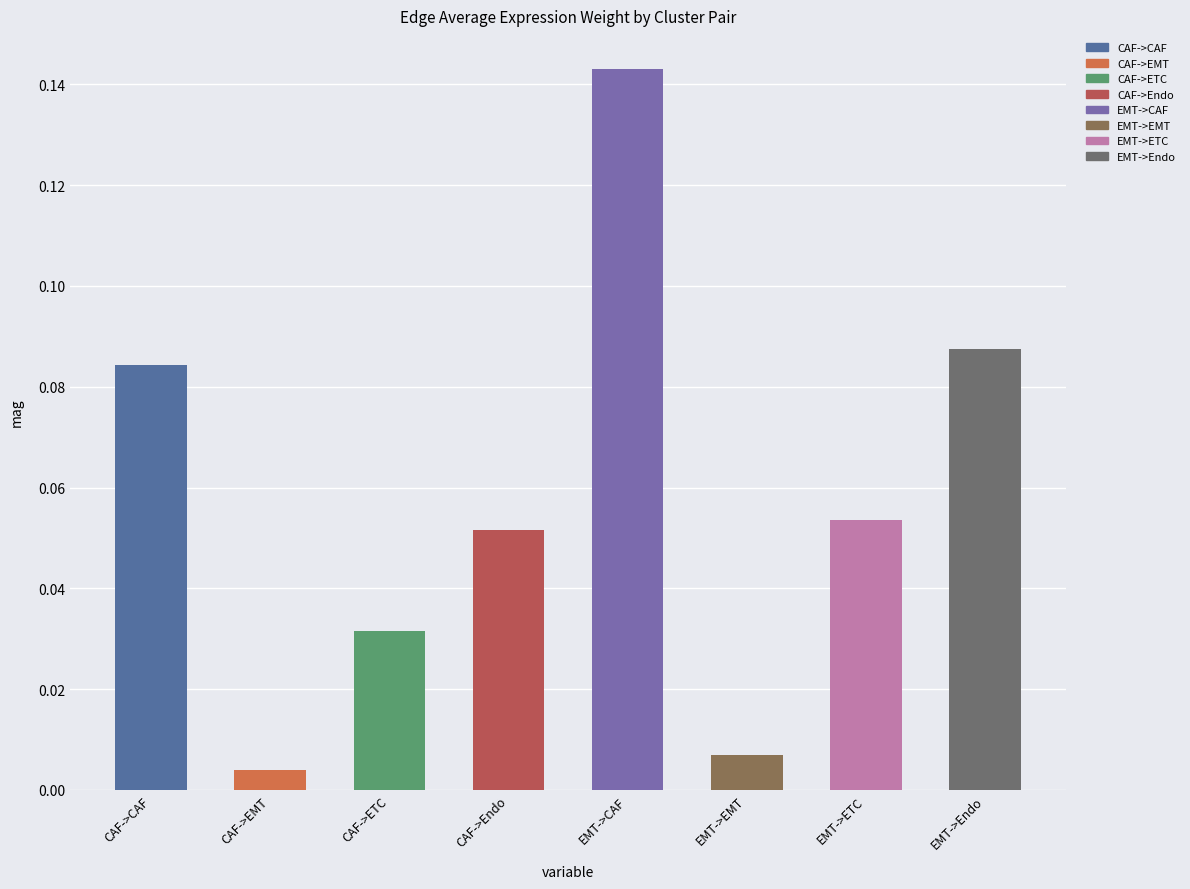

At which category does the chart reach its peak across all series?

EMT->CAF